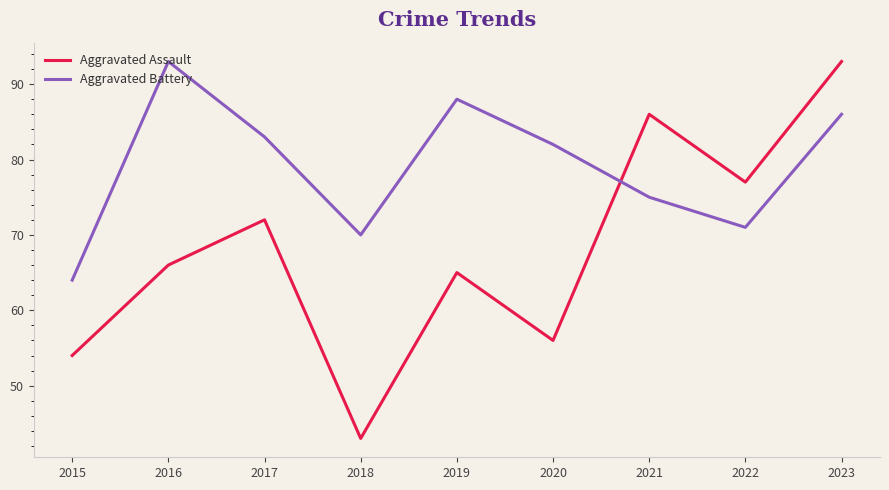

What are all the series names shown in the legend?

Aggravated Assault, Aggravated Battery